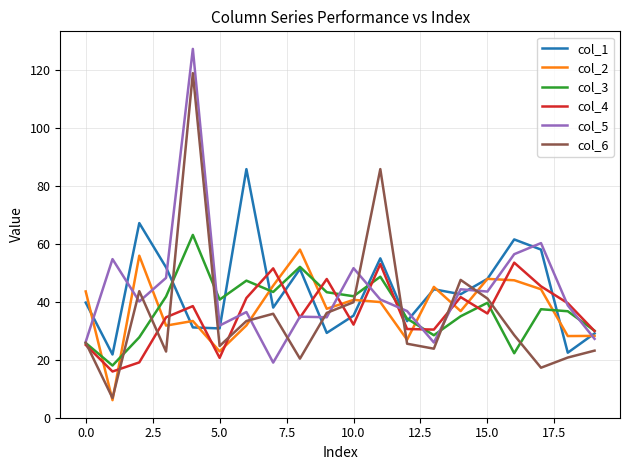

What is the maximum value for col_6?

118.9